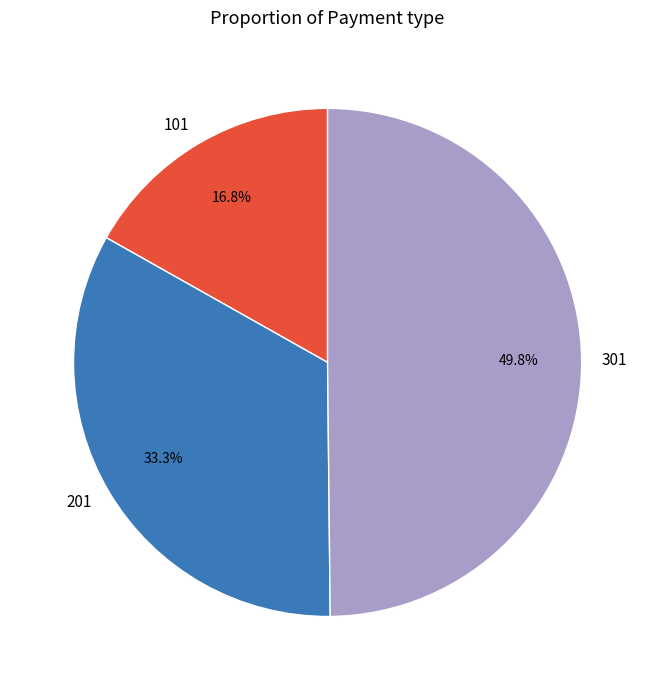

Does 201 represent more than half of the total?

No